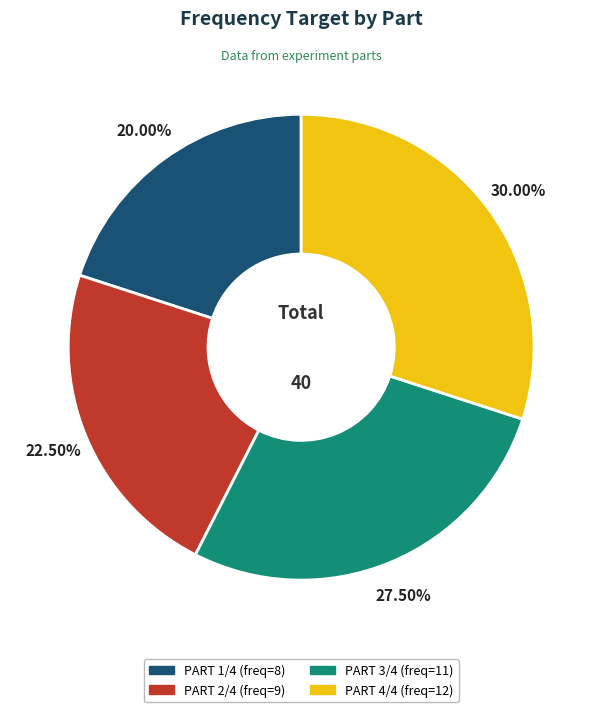

Is the sum of PART 2/4 and PART 4/4 greater than half?

Yes